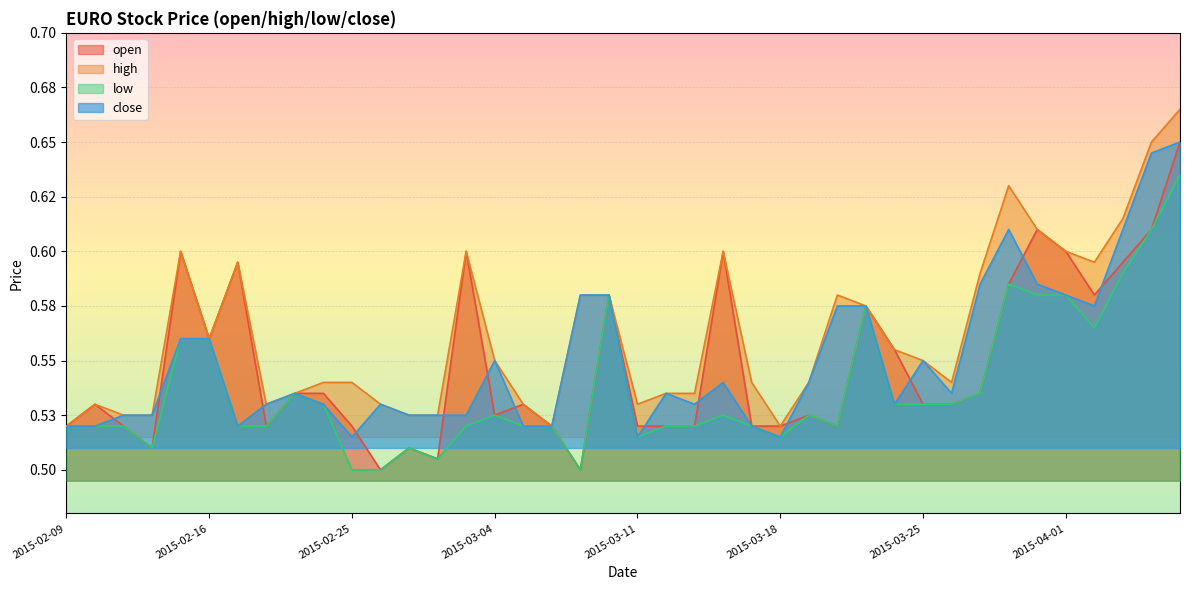

Count the number of categories in the chart.

40